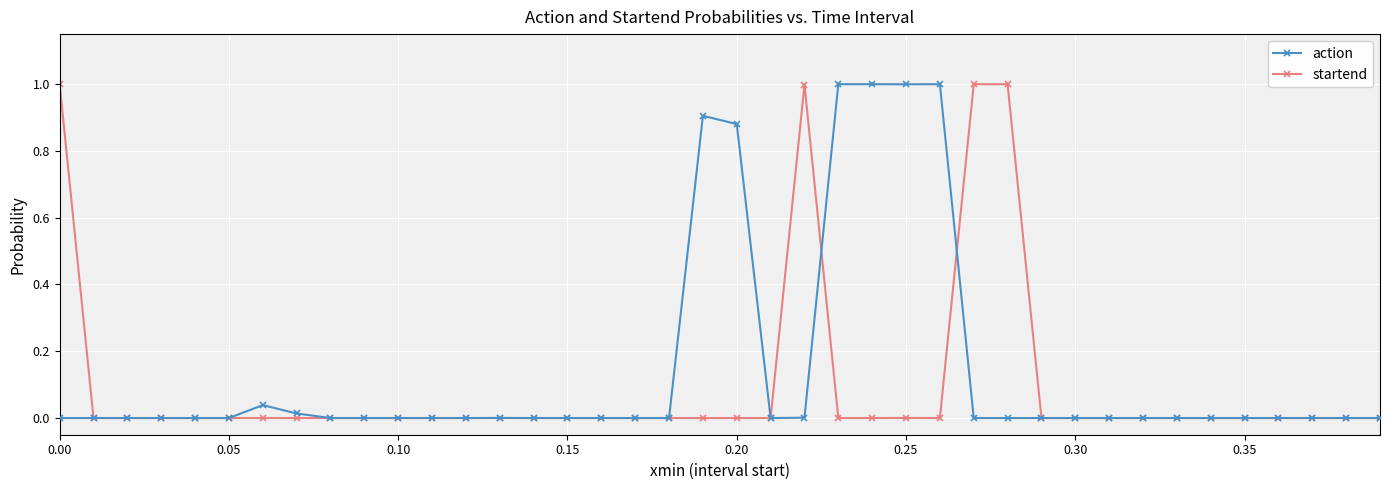

How many series are shown in this chart?

2